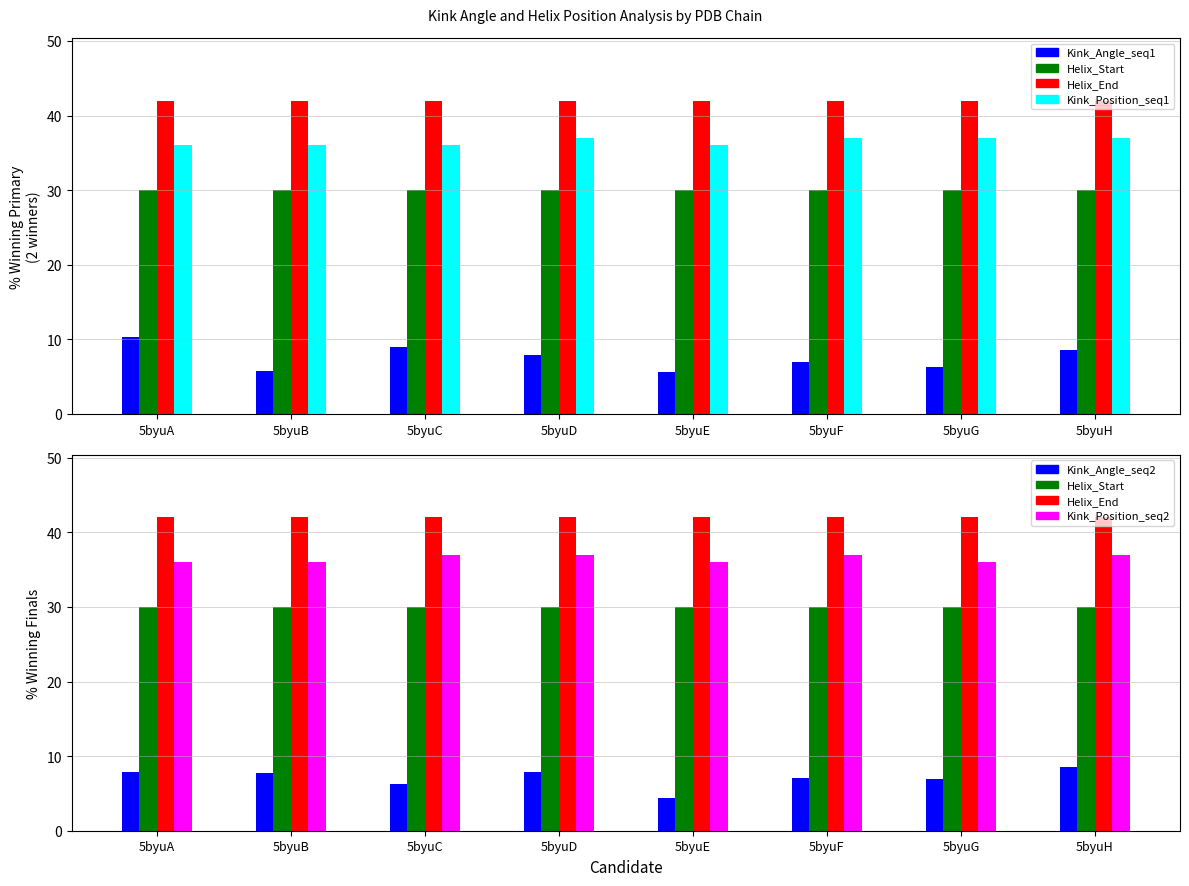

What is the value of the Helix_End bar at the 6th from the left?

42.0